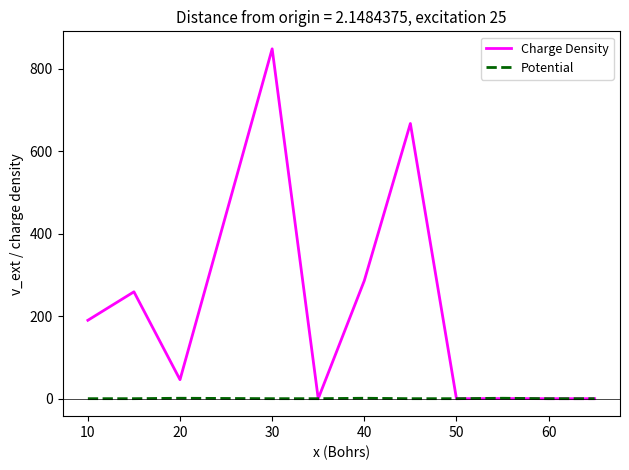

What is the greatest value displayed?

848.0